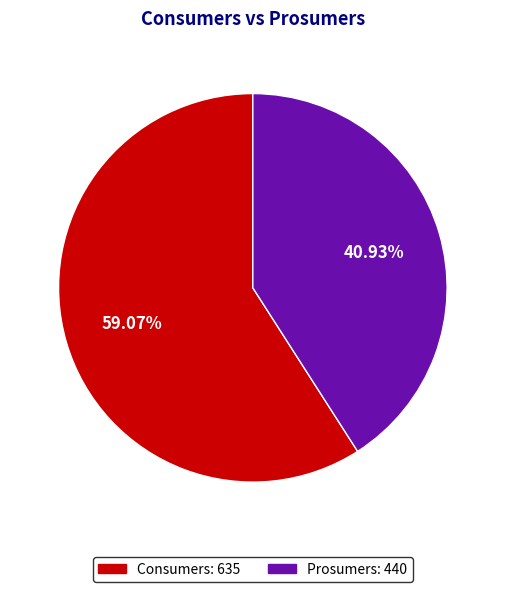

Rank the categories by value from lowest to highest.

Prosumers, Consumers